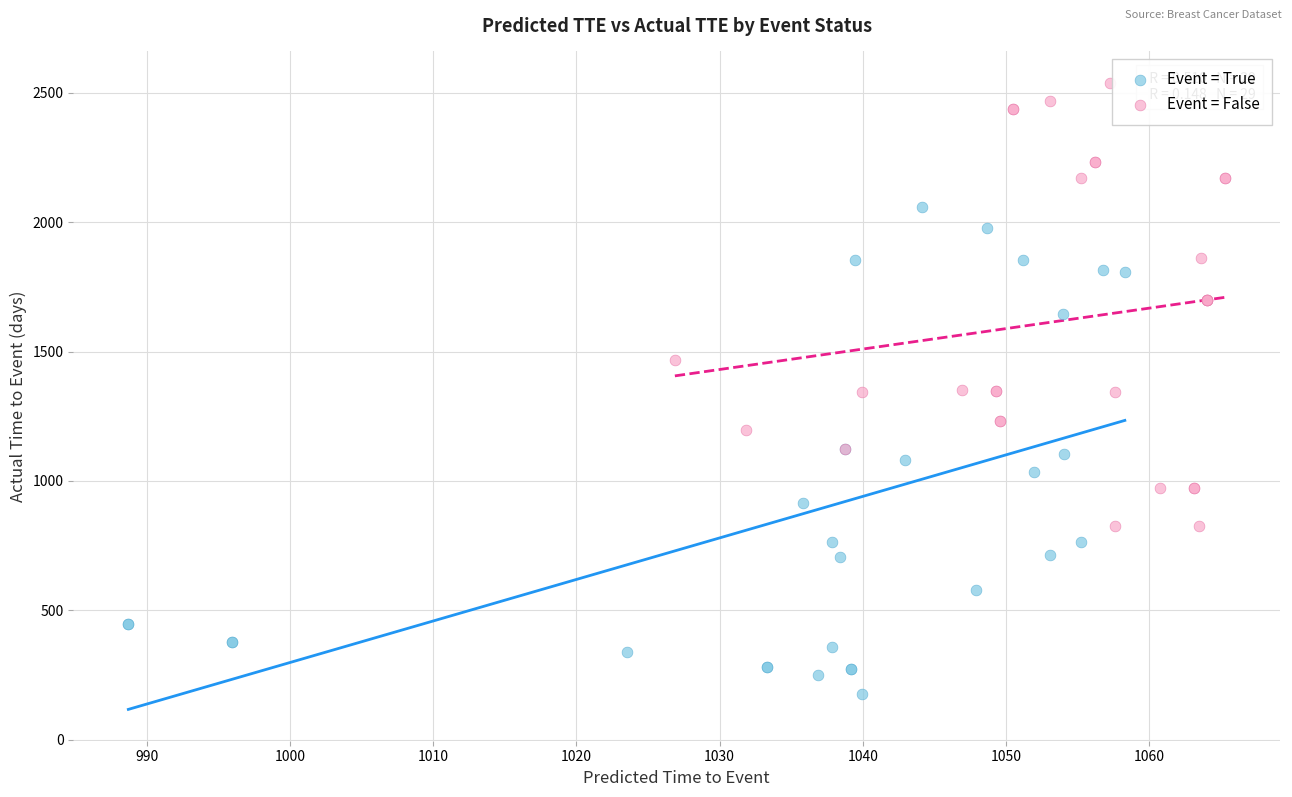

Which series contains the lowest Y value?

Event = True